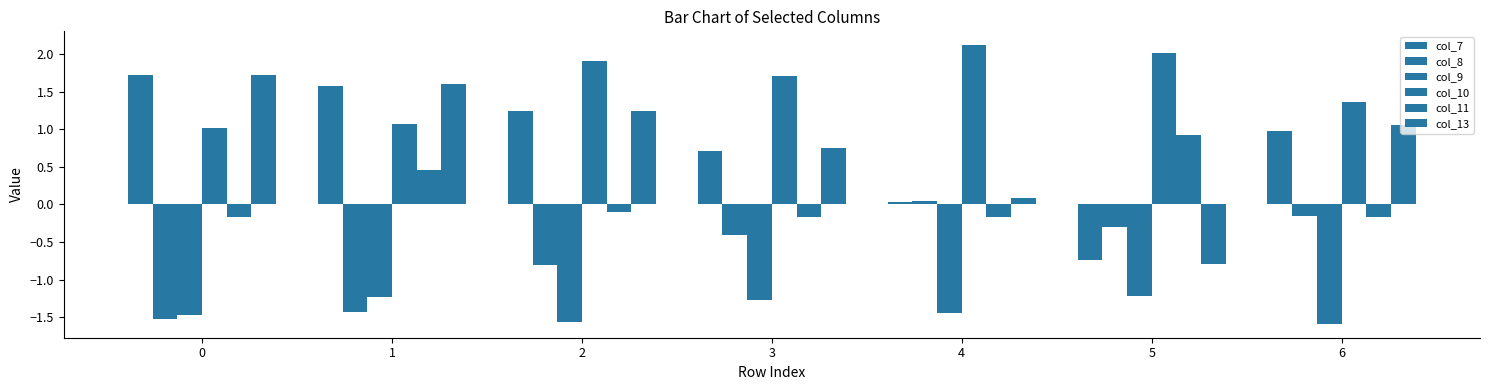

Which series has the largest range (max minus min)?

col_13